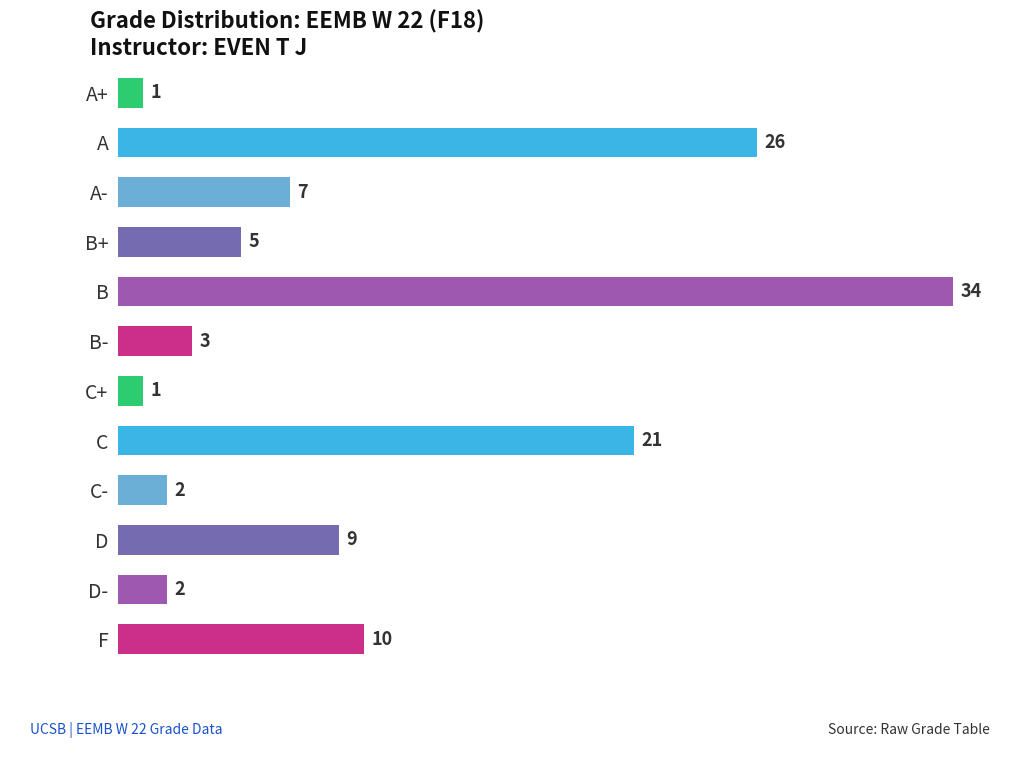

Reading top to bottom, list all the values displayed in this chart.

1	26	7	5	34	3	1	21	2	9	2	10